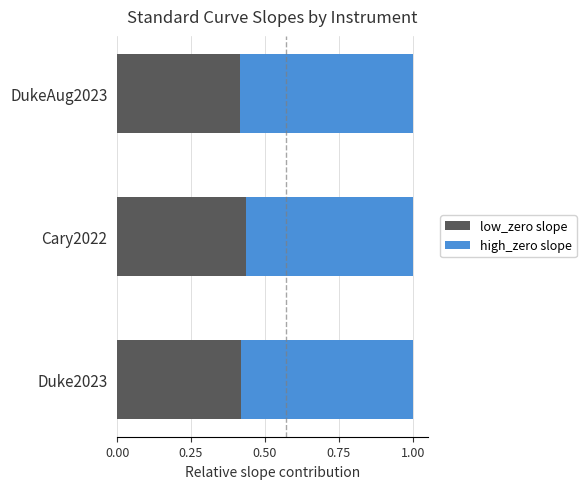

What is the total value across all series at DukeAug2023?

1.0